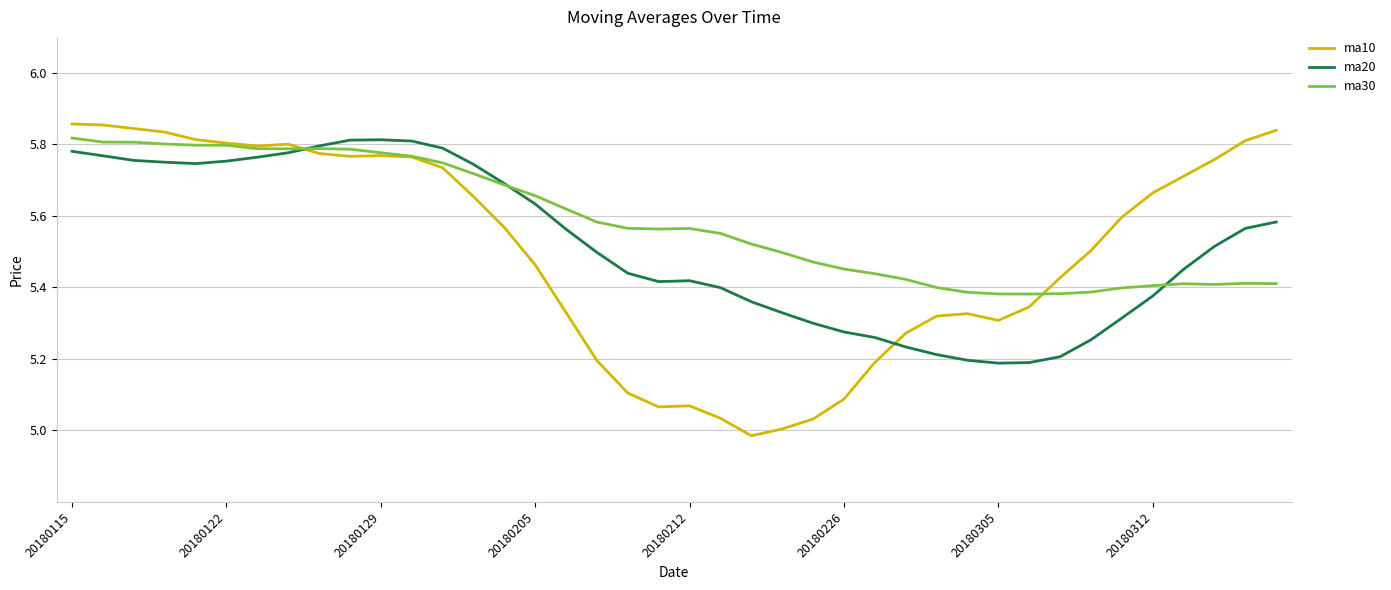

List the series in order of their overall mean, lowest first.

ma10, ma20, ma30